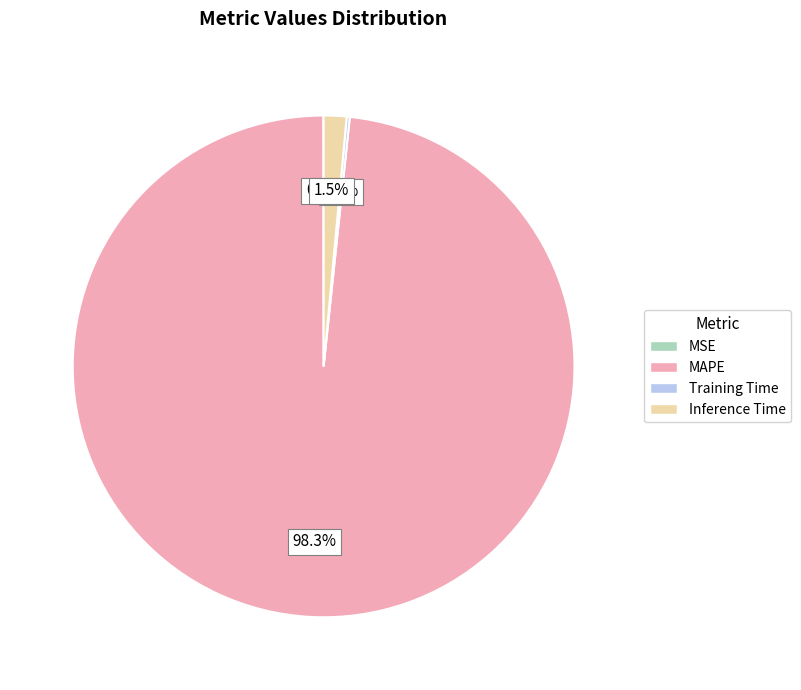

Which category accounts for the majority?

MAPE